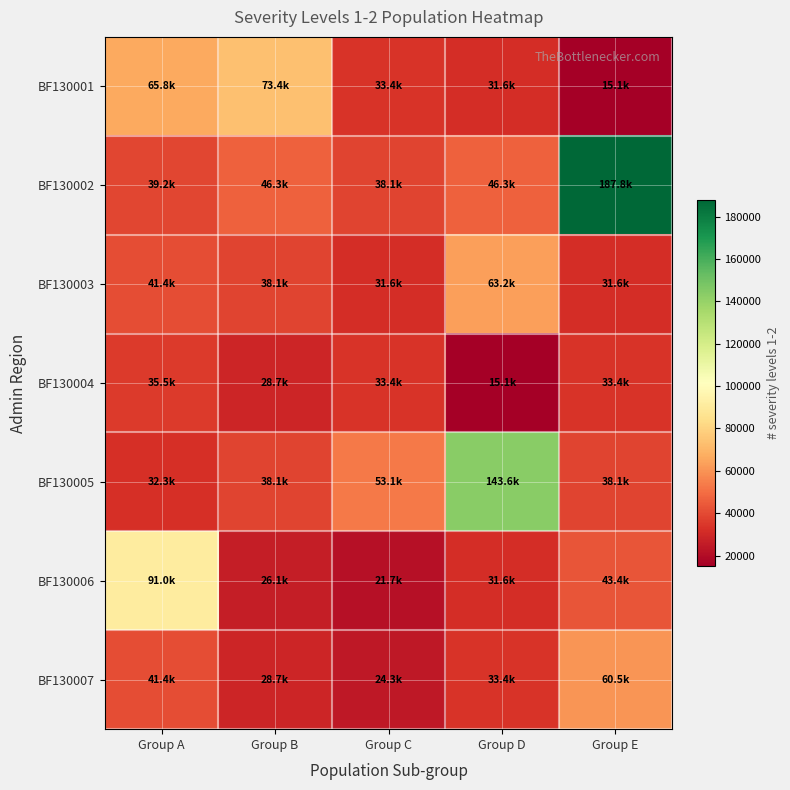

At Group D, list the series in order from smallest to largest.

BF130004, BF130001, BF130006, BF130007, BF130002, BF130003, BF130005